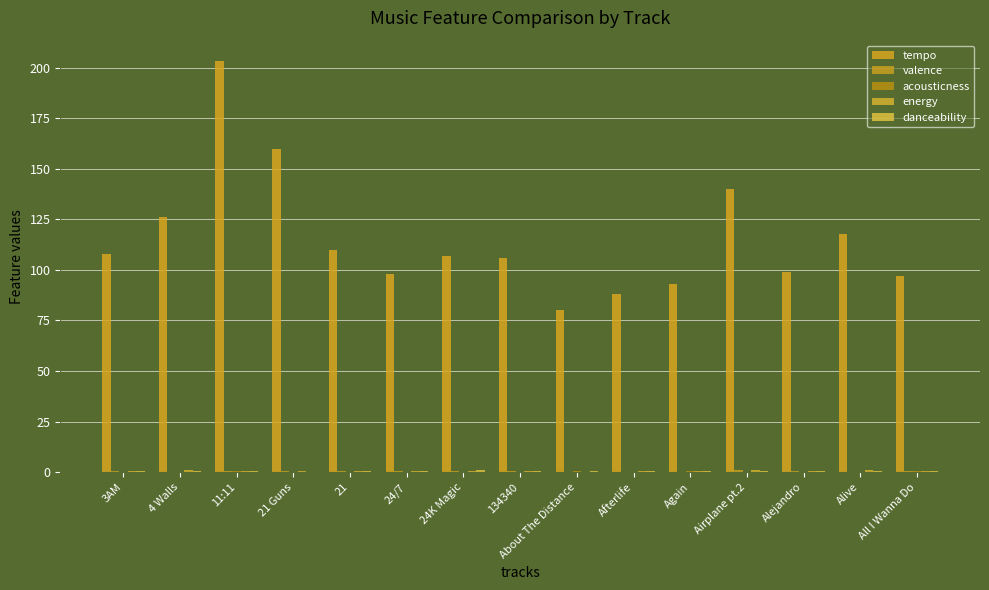

Which series has the largest range (max minus min)?

tempo